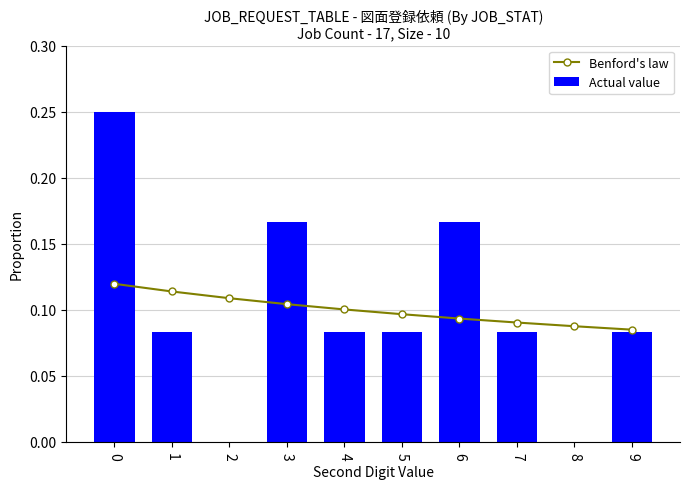

Rank the series by their average value, from lowest to highest.

Actual value, Benford's law